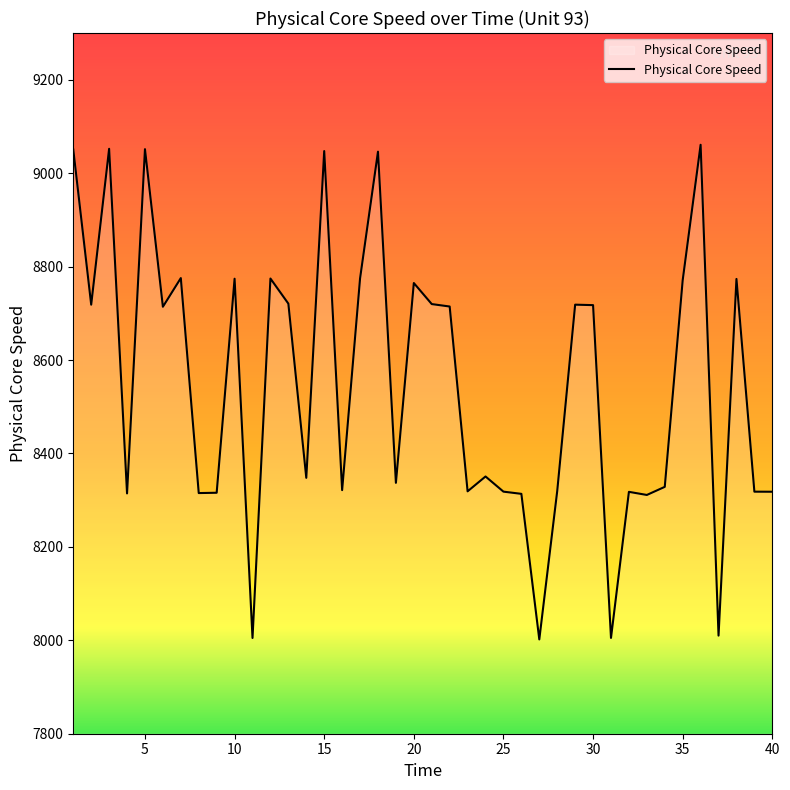

What is the sum of all values?

341926.7